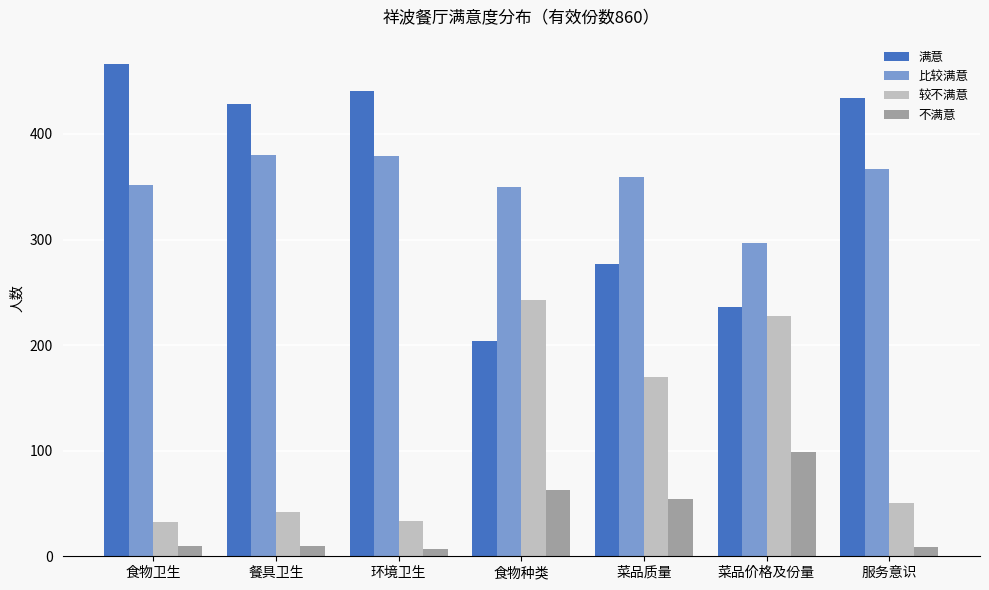

Where is 不满意 nearest to the value 53?

菜品质量